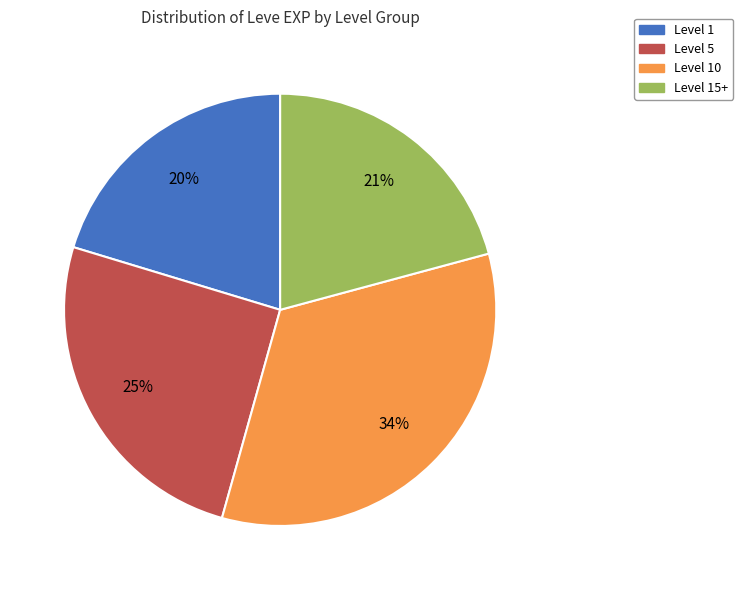

To the nearest percent, what is the average slice percentage?

25%